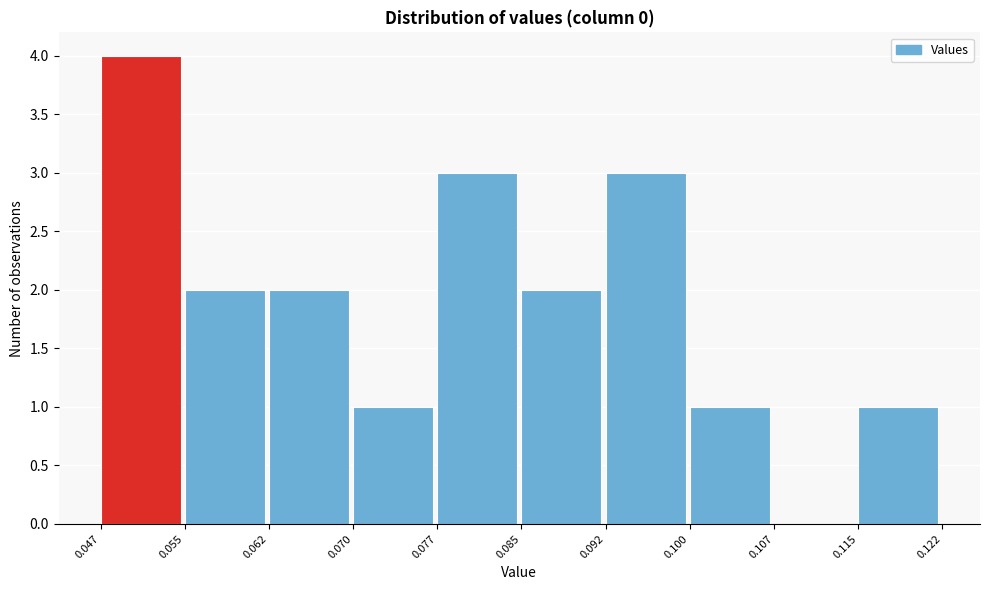

Which range on the x-axis has the tallest bar?

0.047 to 0.055